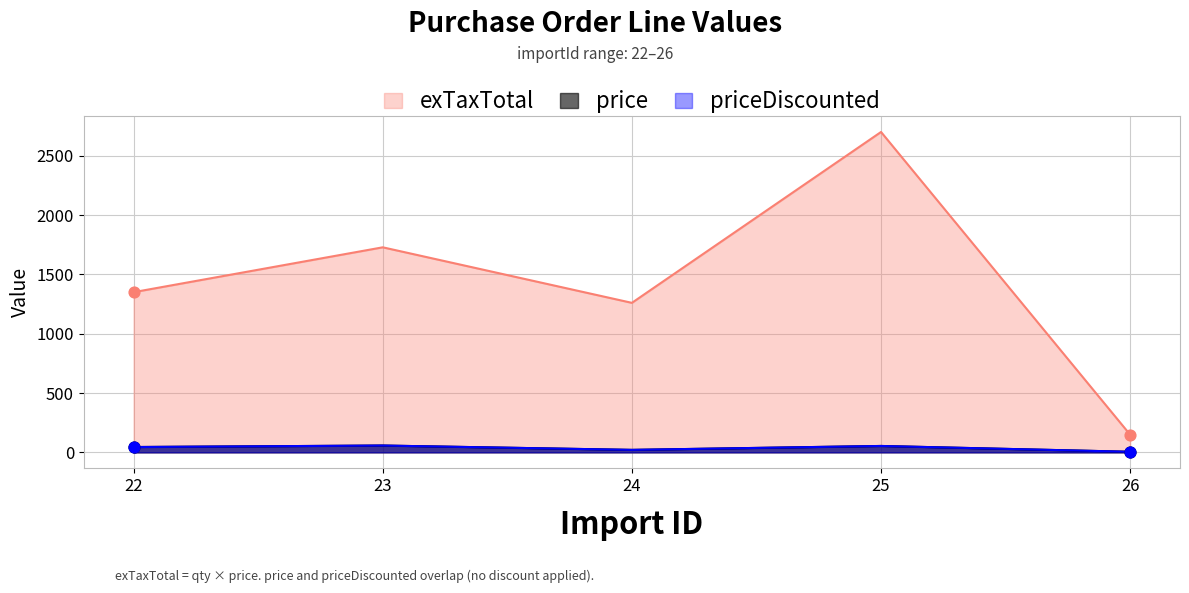

What are all the series names shown in the legend?

price, priceDiscounted, exTaxTotal